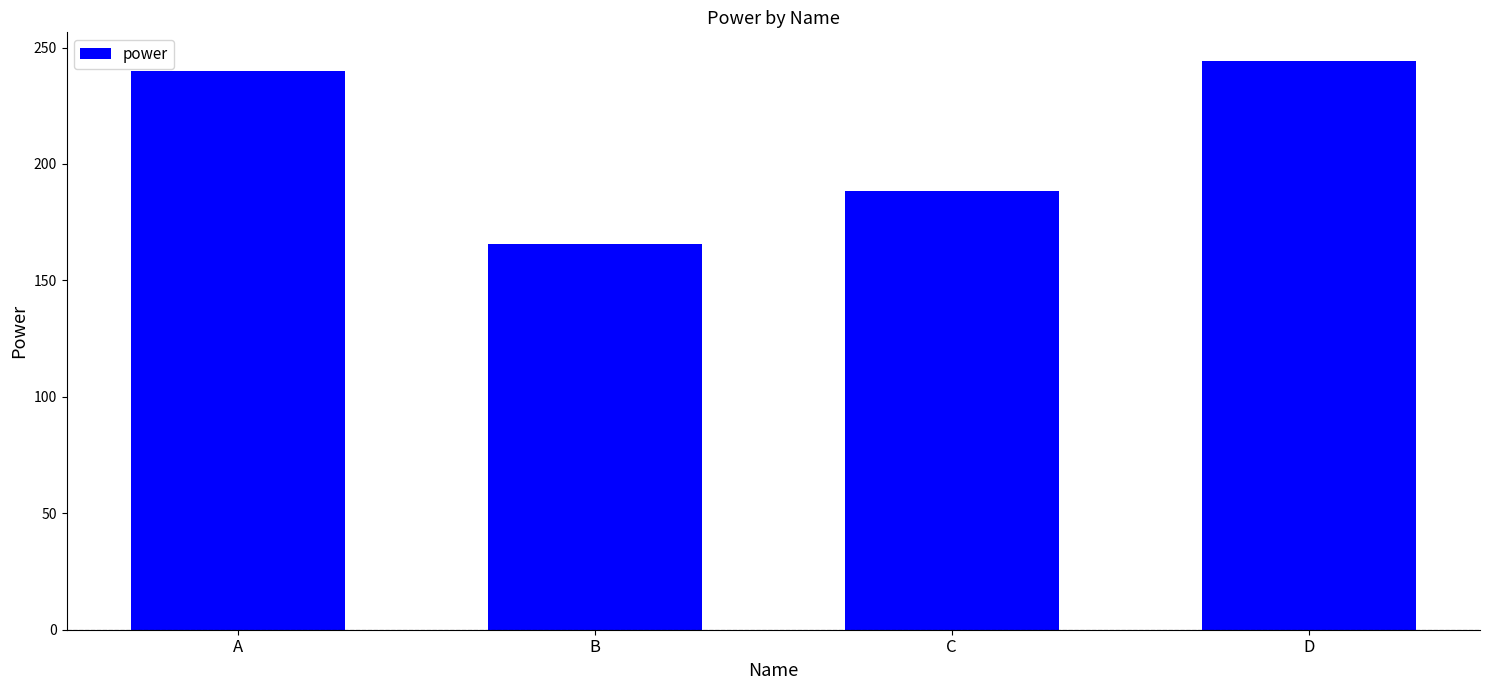

What is the value of the 3rd bar from the left?

188.5